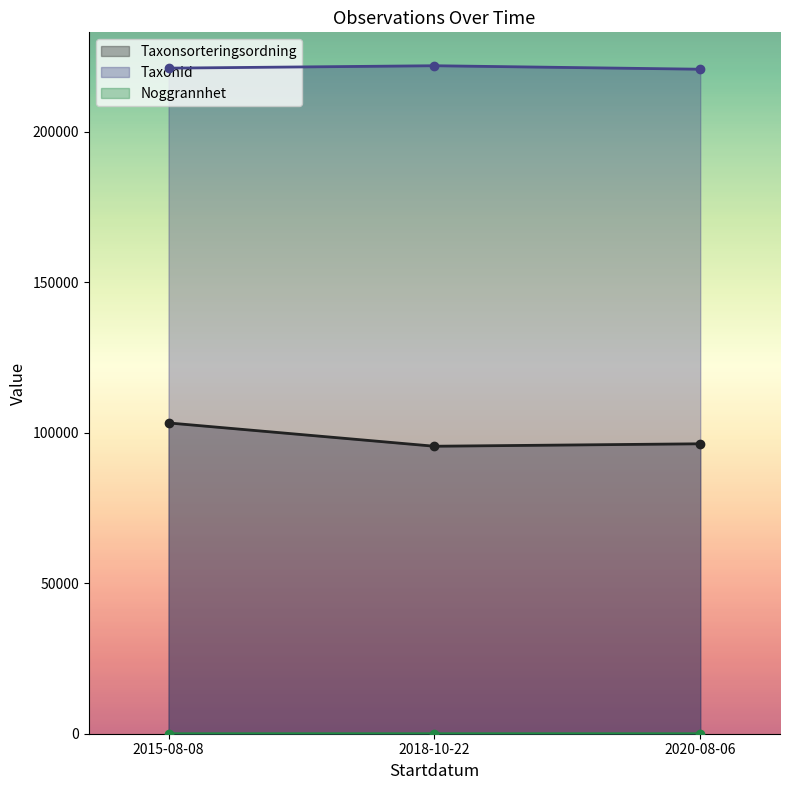

How many lines are shown in the chart?

3